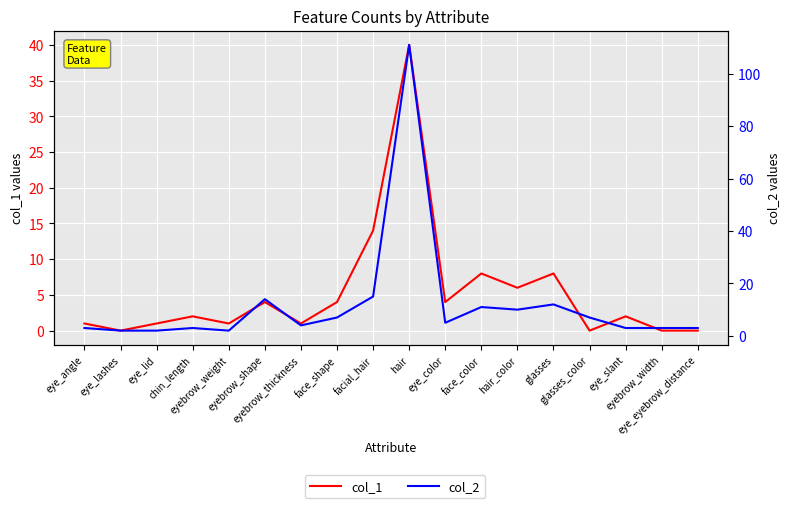

Where is the first local minimum for col_1?

eye_lashes